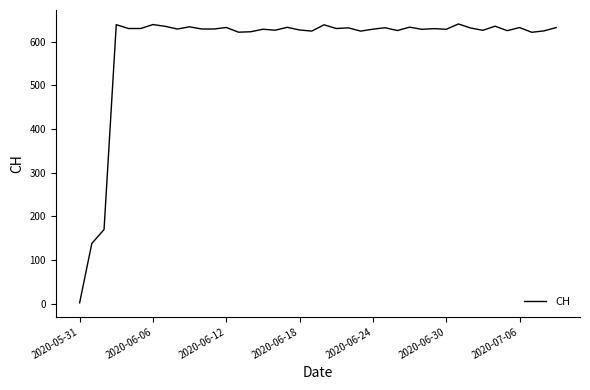

What is the average value?

590.2